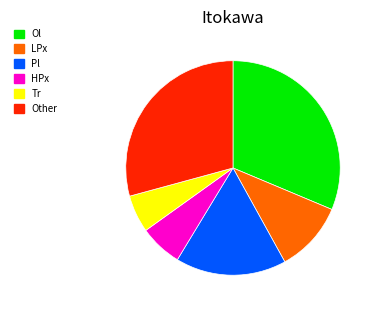

Rank the categories by value from highest to lowest.

Ol, Other, Pl, LPx, HPx, Tr